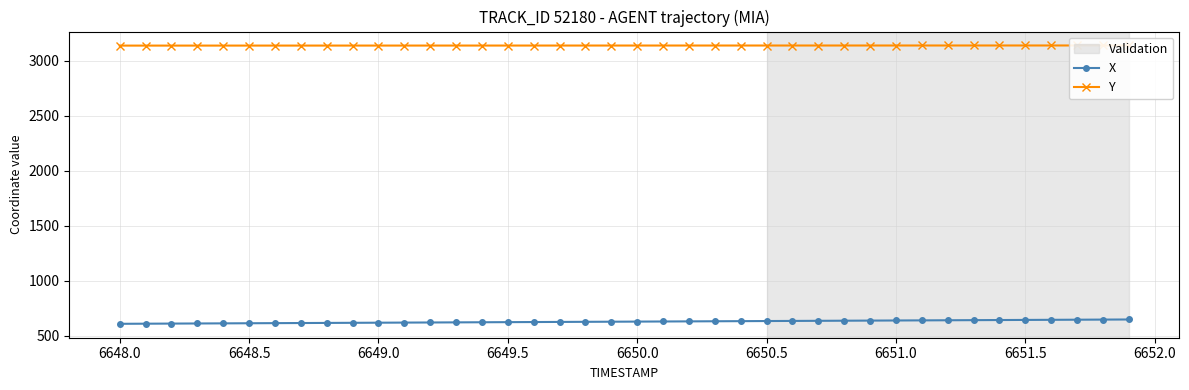

What is the difference between the maximum and second lowest values in the Y series?

1.2